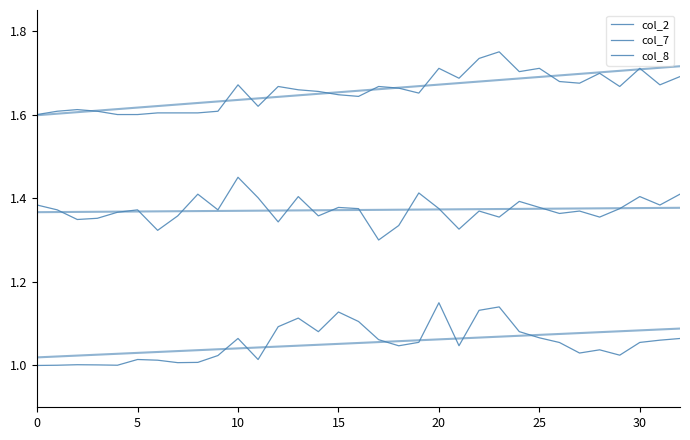

Which category has the highest value across all series?

23